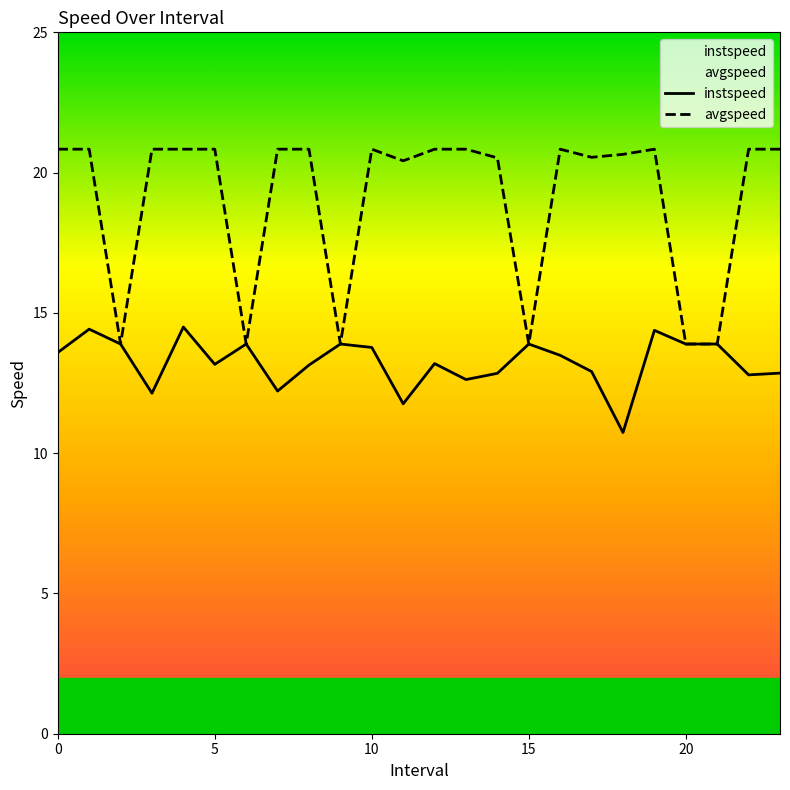

List the series in order of their overall mean, lowest first.

instspeed, avgspeed